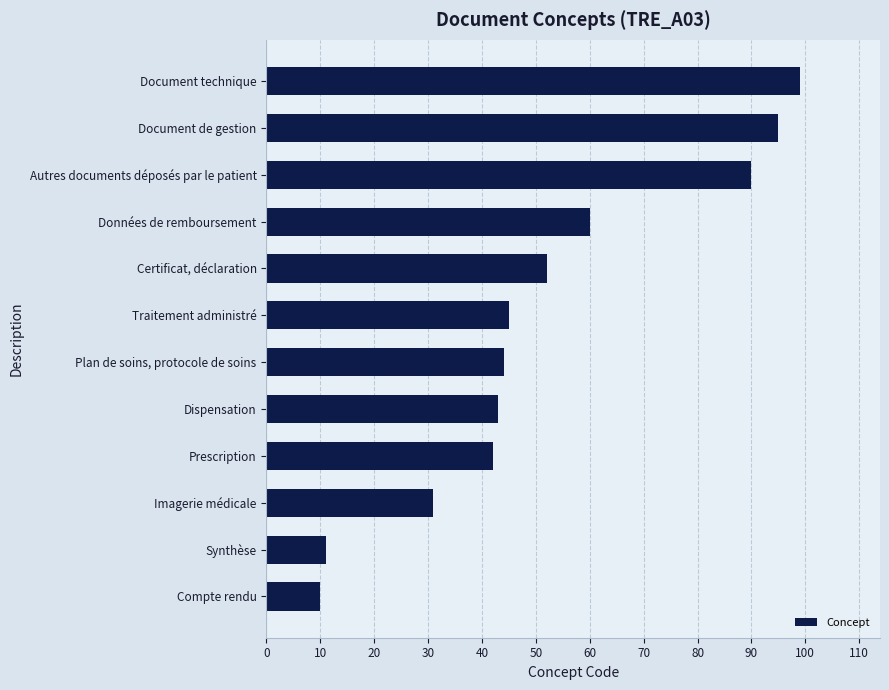

At which label is the value closest to 54?

Certificat, déclaration